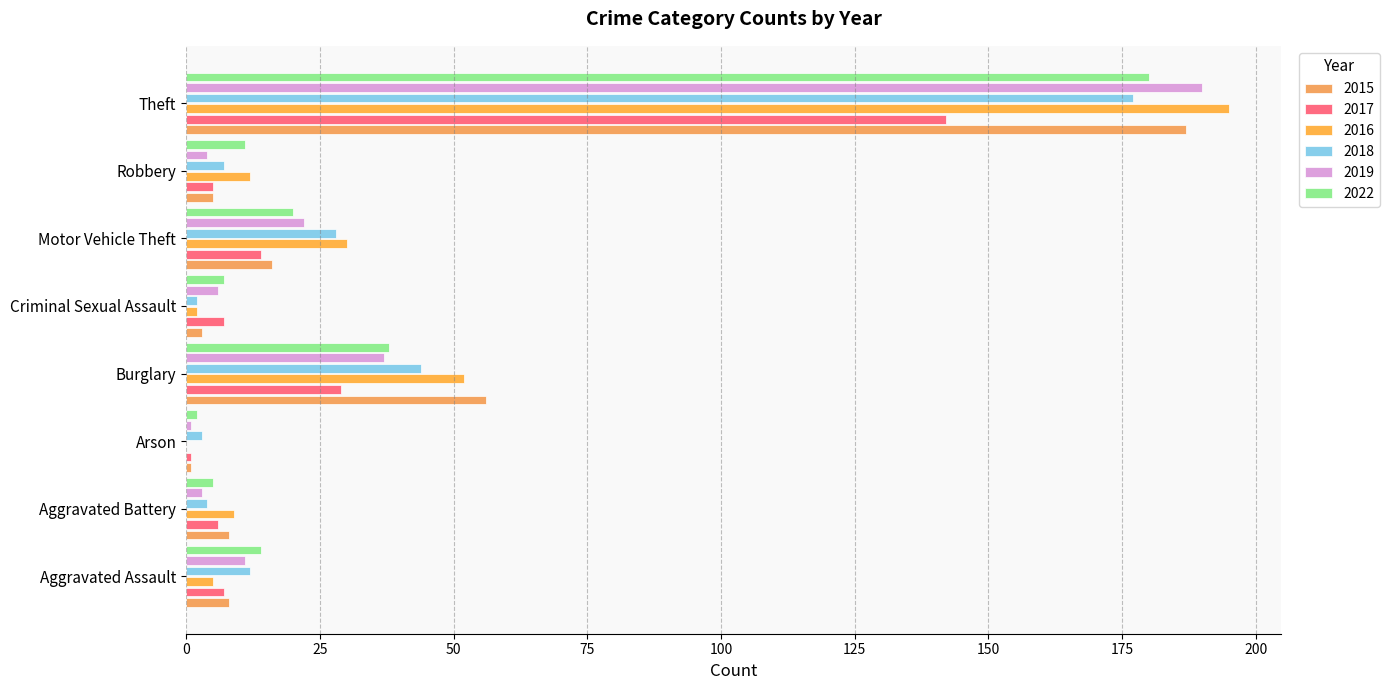

Reading left to right, transcribe all the data shown in this chart.

2015: 8	8	1	56	3	16	5	187
2017: 7	6	1	29	7	14	5	142
2016: 5	9	0	52	2	30	12	195
2018: 12	4	3	44	2	28	7	177
2019: 11	3	1	37	6	22	4	190
2022: 14	5	2	38	7	20	11	180